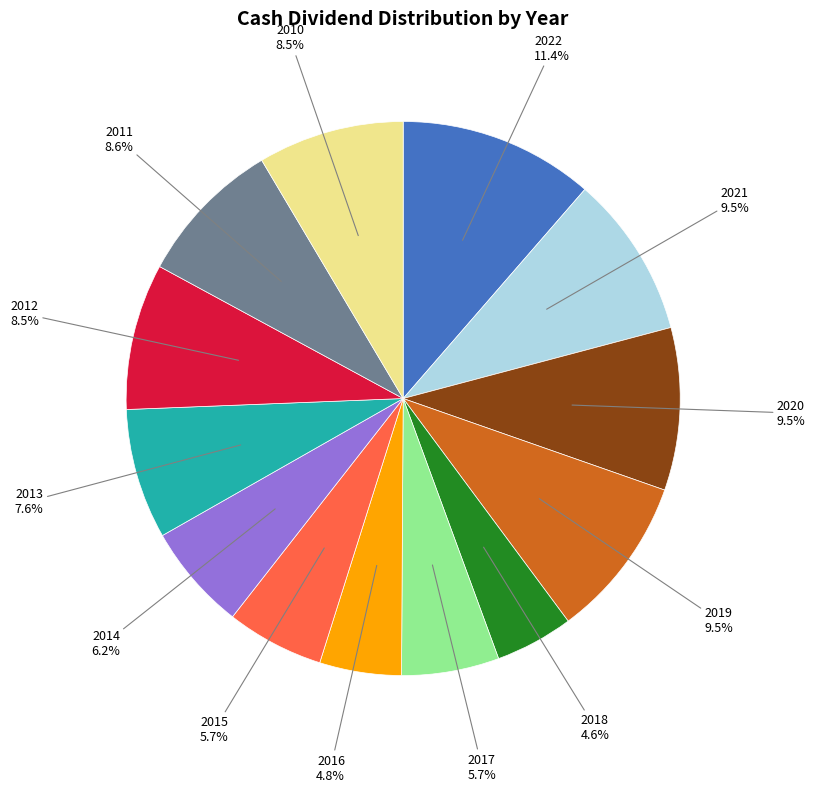

Is there any slice that represents more than half of the pie?

No